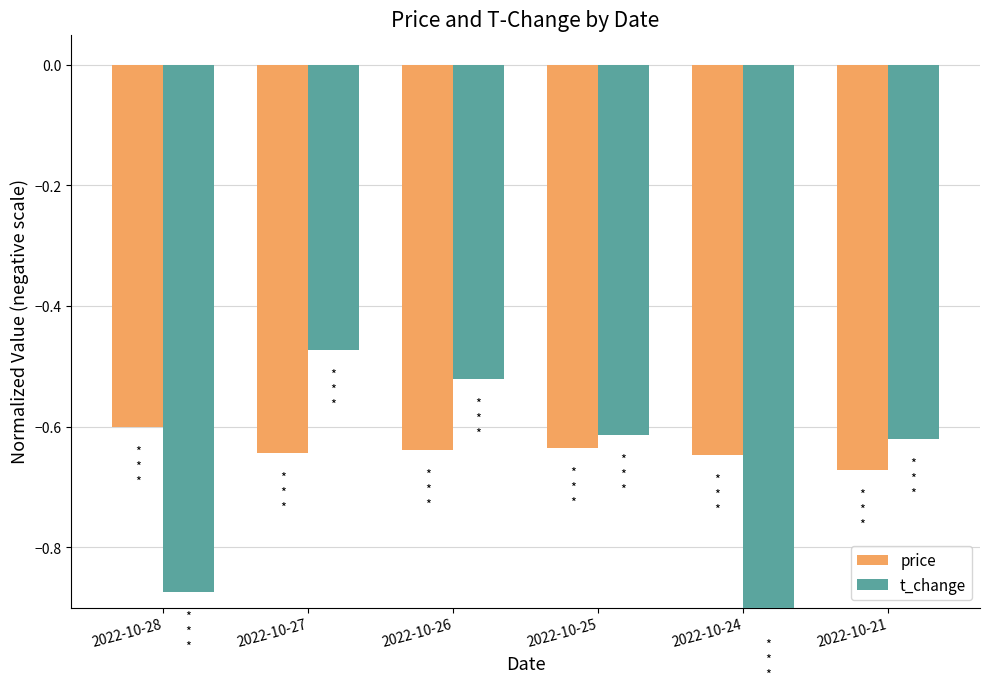

The t_change series shows -0.6 at 2022-10-25. True or false?

True